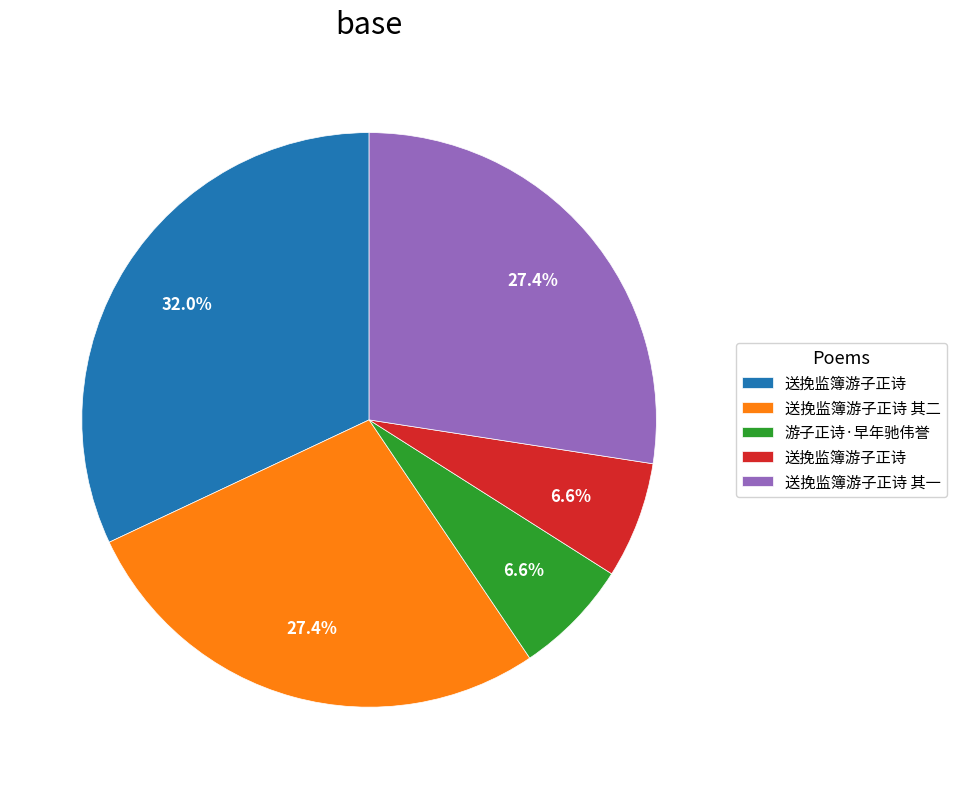

How many segments does this pie chart have?

5